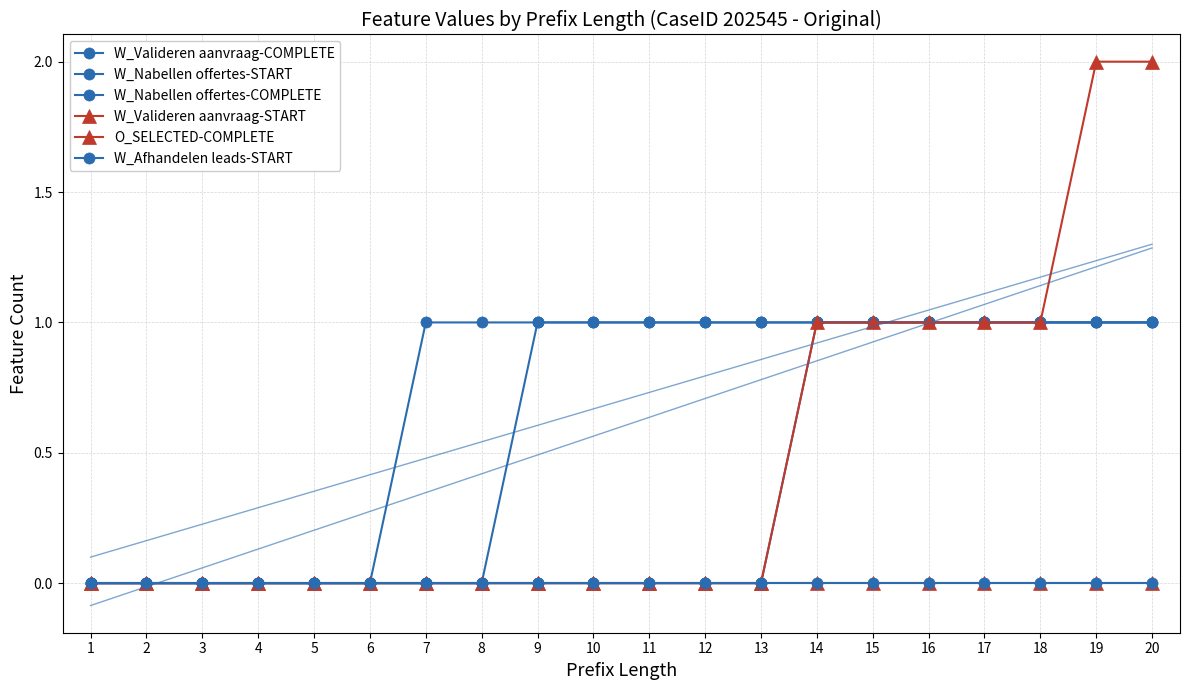

Rank the categories by W_Valideren aanvraag-COMPLETE value from highest to lowest.

14, 15, 16, 17, 18, 19, 20, 1, 2, 3, 4, 5, 6, 7, 8, 9, 10, 11, 12, 13